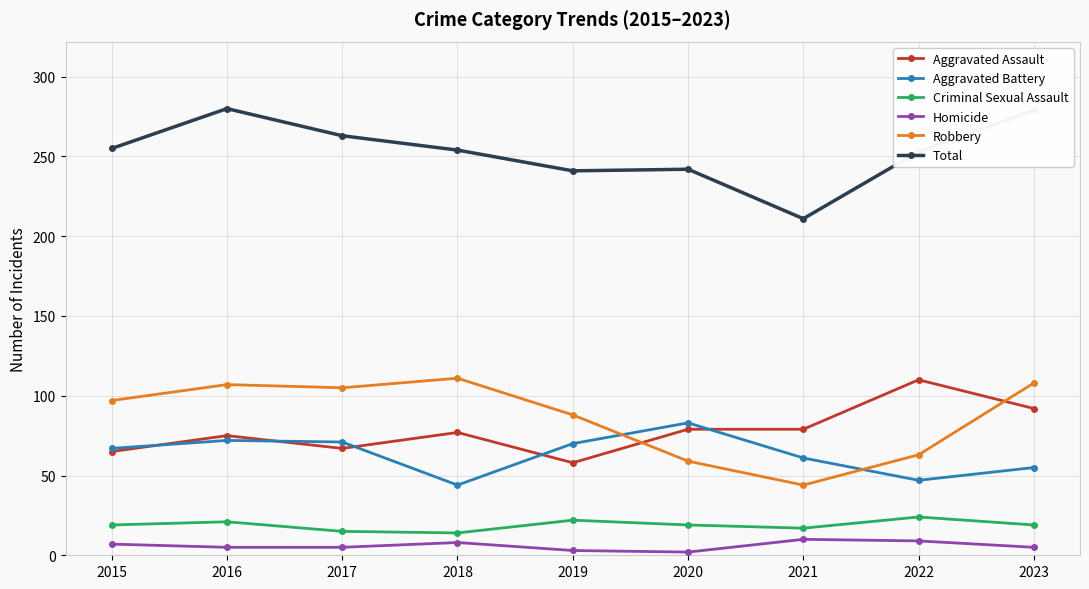

The Robbery series shows 111 at 2018. True or false?

True